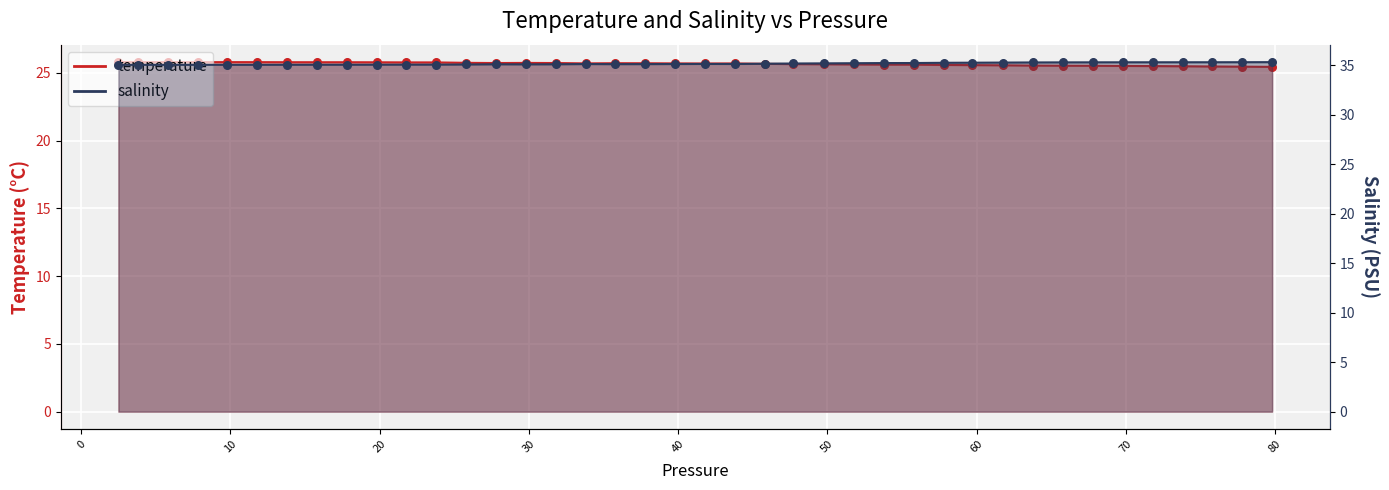

Which series has the widest spread of Y values?

temperature